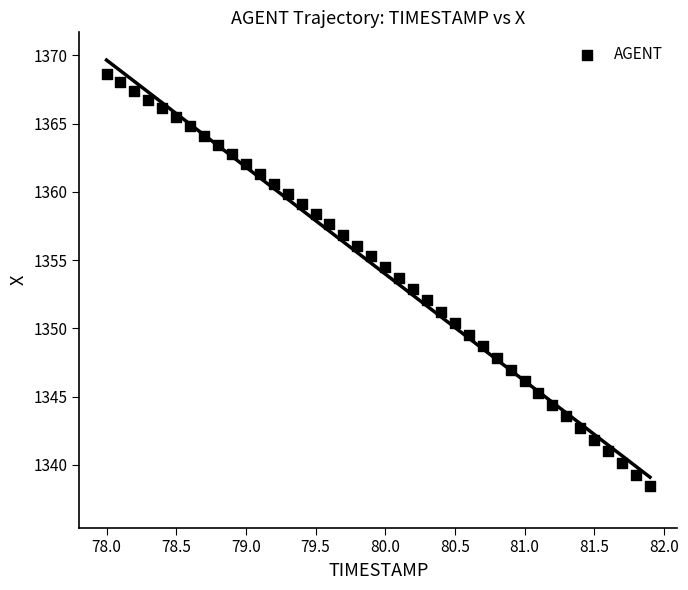

What is the range of Y values (max minus min)?

30.2